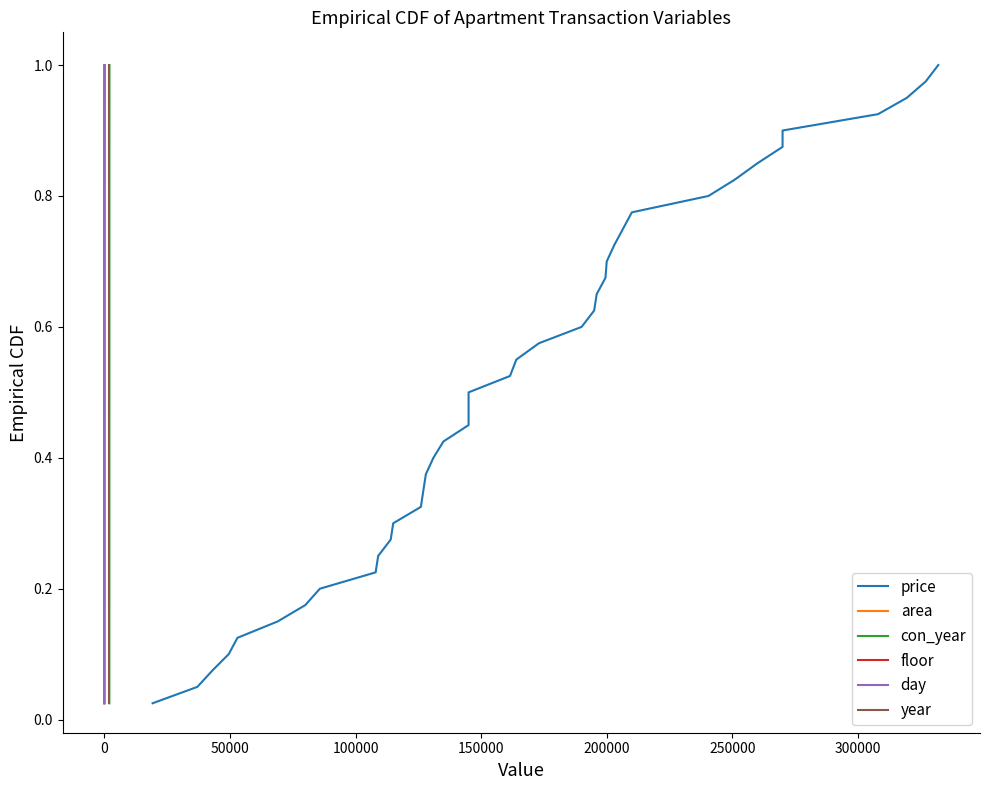

Which series has the largest total across all categories?

price